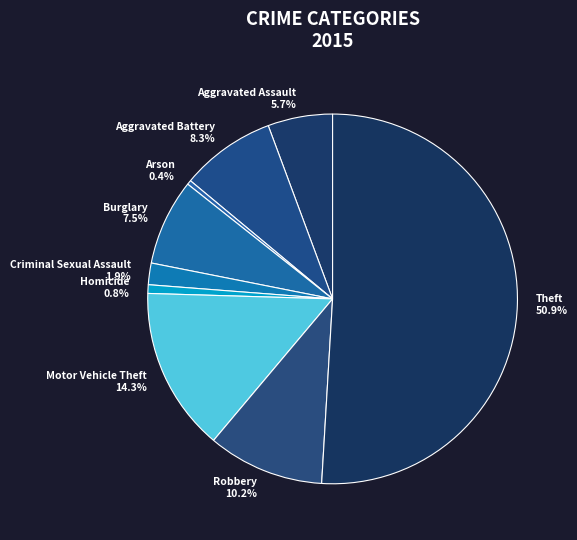

How many segments does this pie chart have?

9